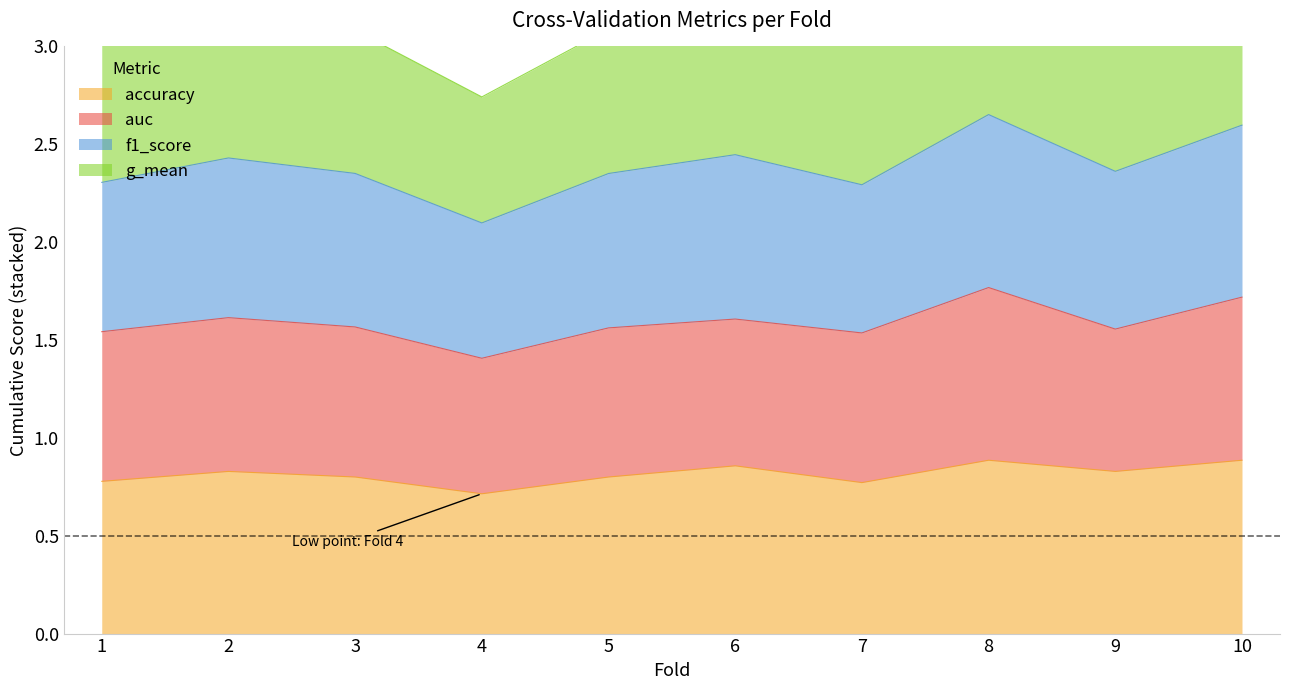

Between 1 and 10, which series saw the biggest shift?

f1_score